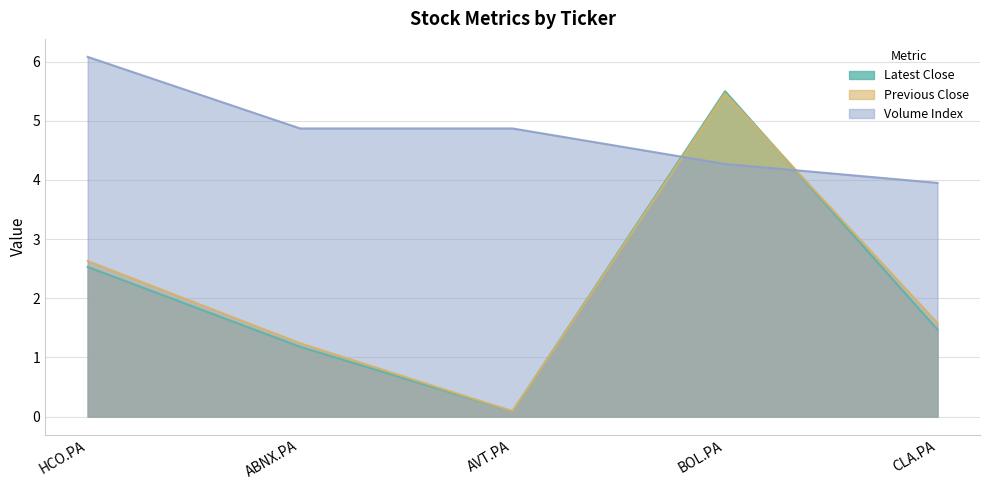

What are all the series names shown in the legend?

Latest Close, Previous Close, Volume Index